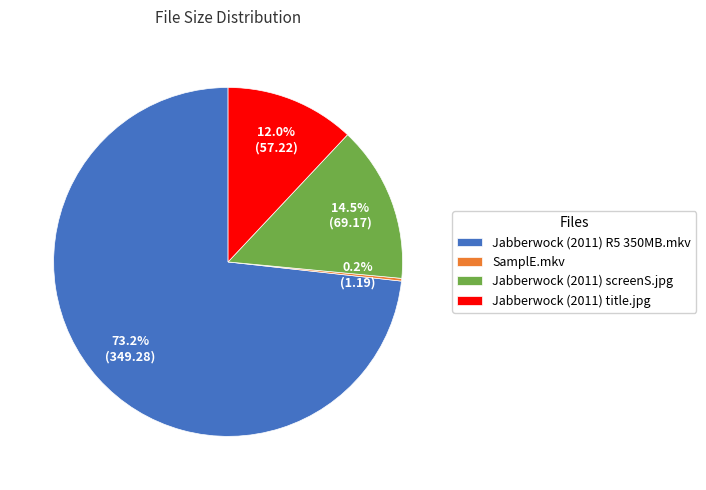

Is there any slice that represents more than half of the pie?

Yes